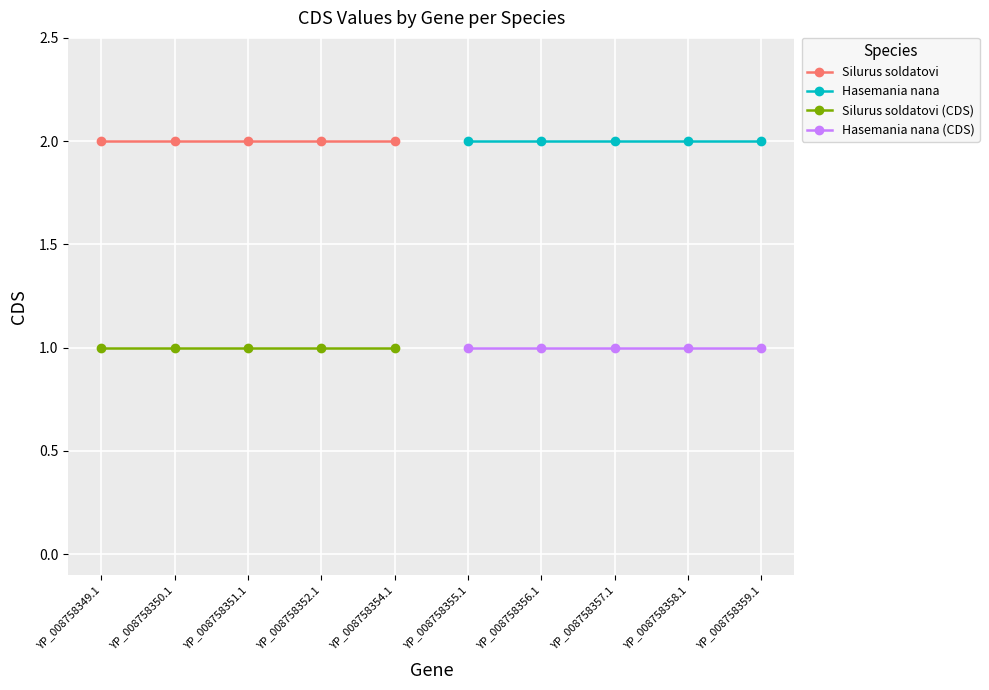

The value of Silurus soldatovi at YP_008758351.1 is 2. True or false?

True